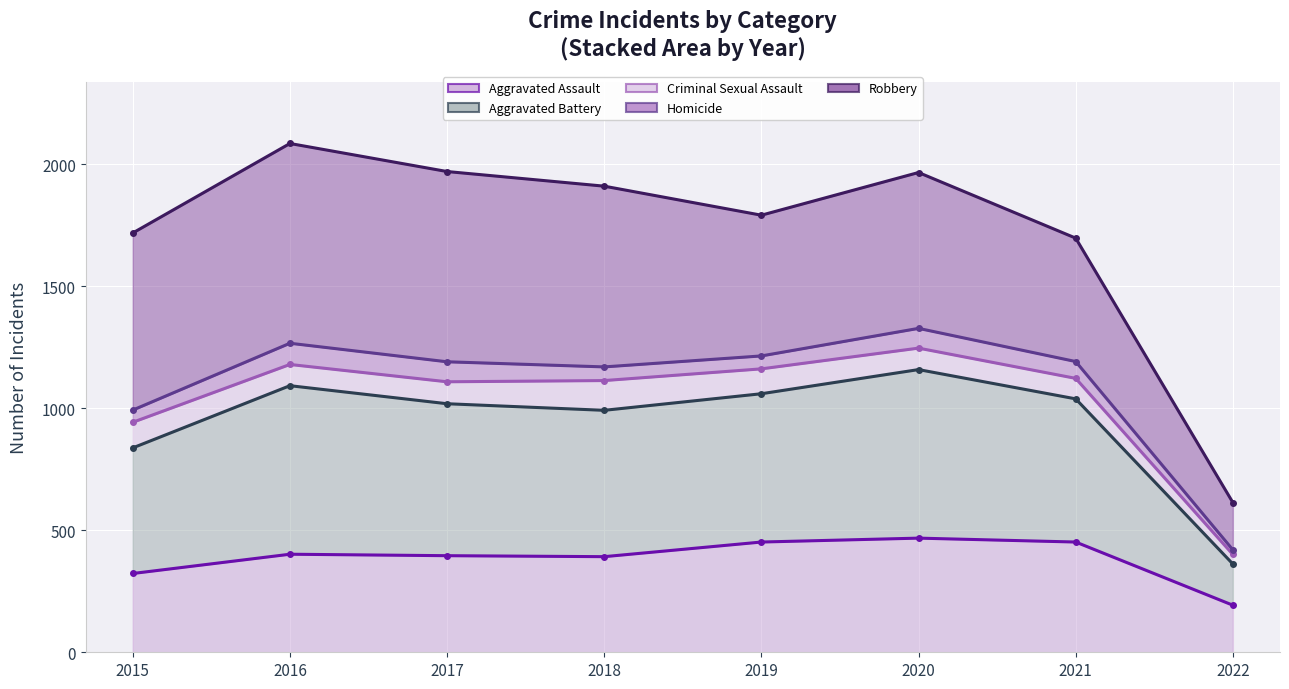

In Robbery (line), how many points are lower than both neighbors (excluding endpoints)?

1